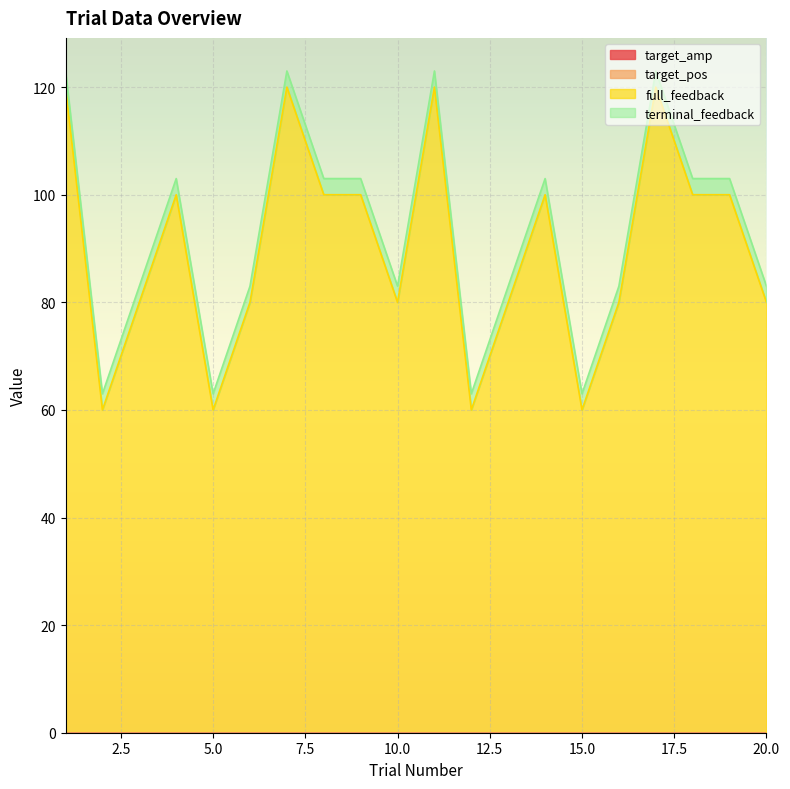

True or false: target_pos has more than 1 points higher than both neighbors.

False